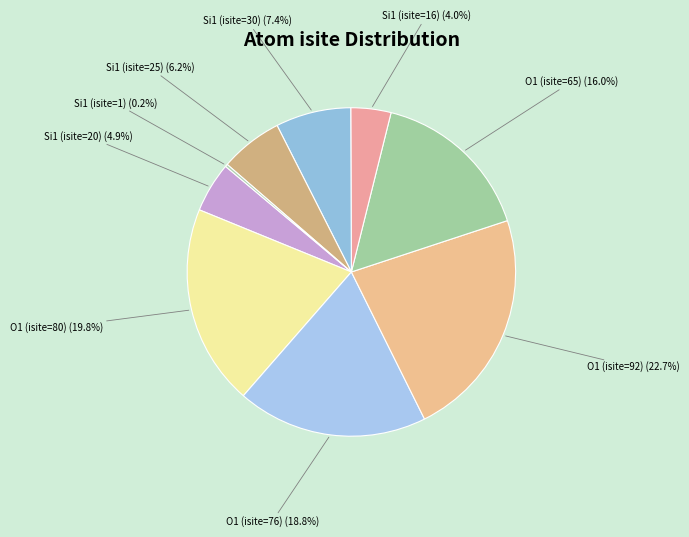

To the nearest percent, what percentage of the pie is O1 (isite=76)?

19%